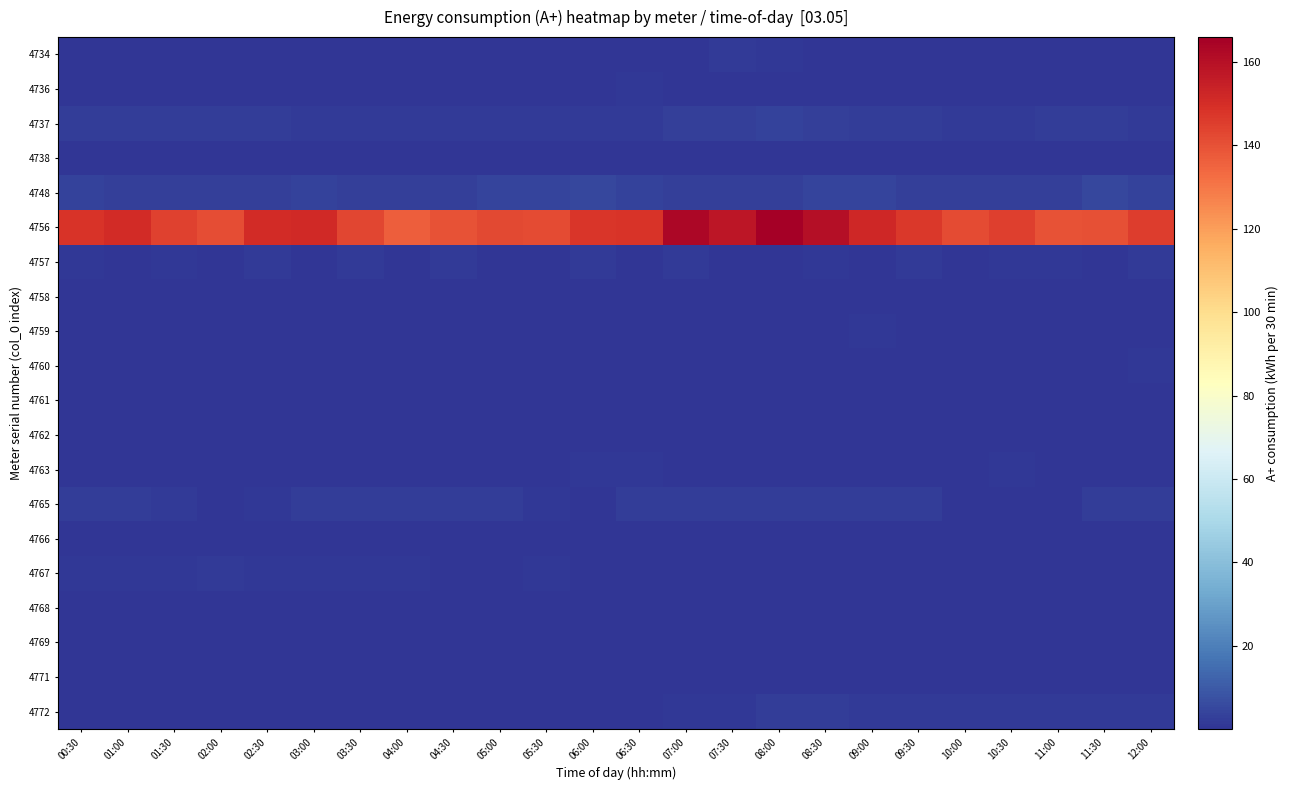

What is the greatest value displayed?

166.0